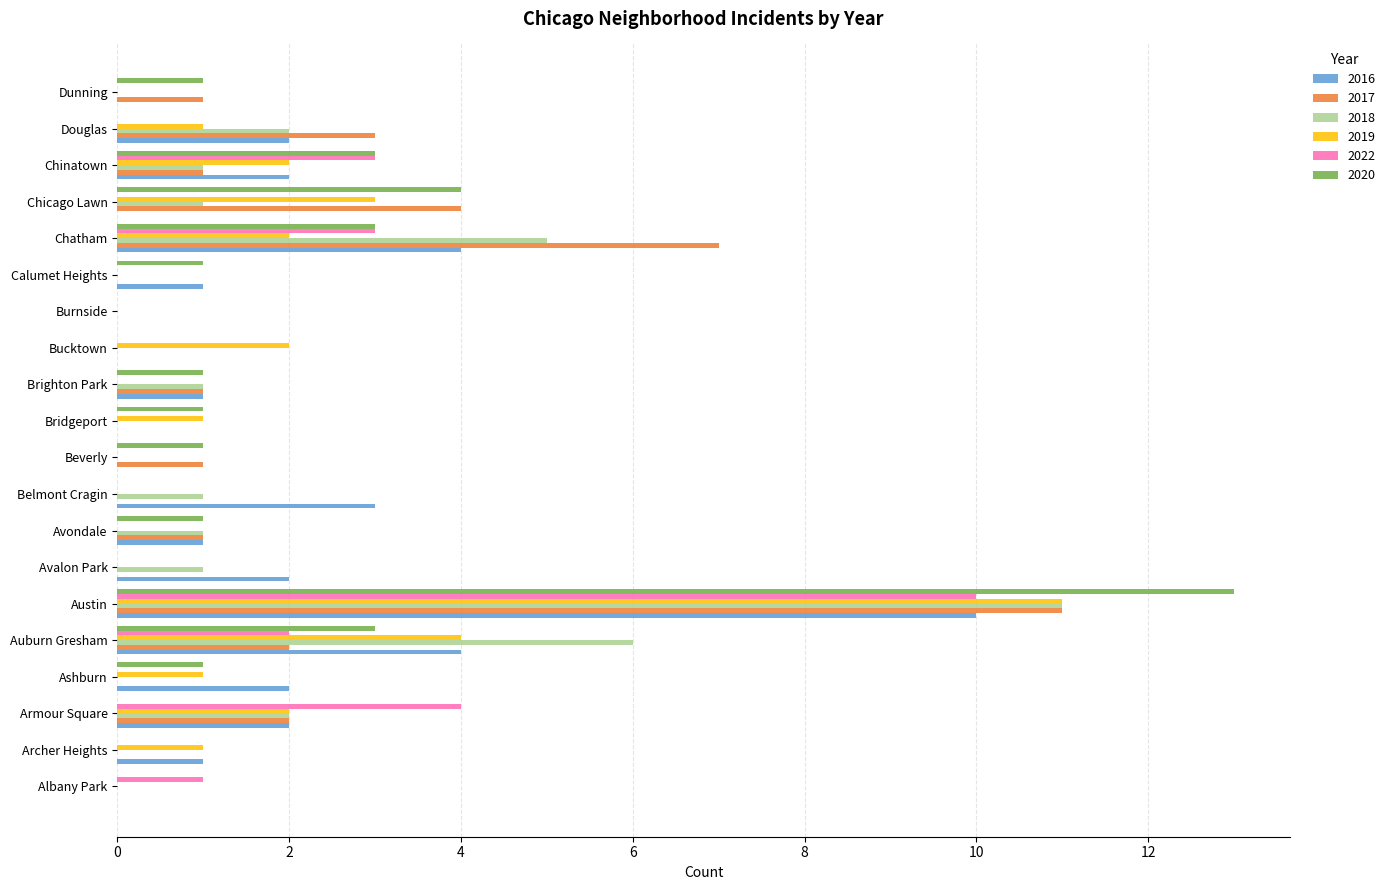

What is the spread (max minus min) of values at Archer Heights?

1